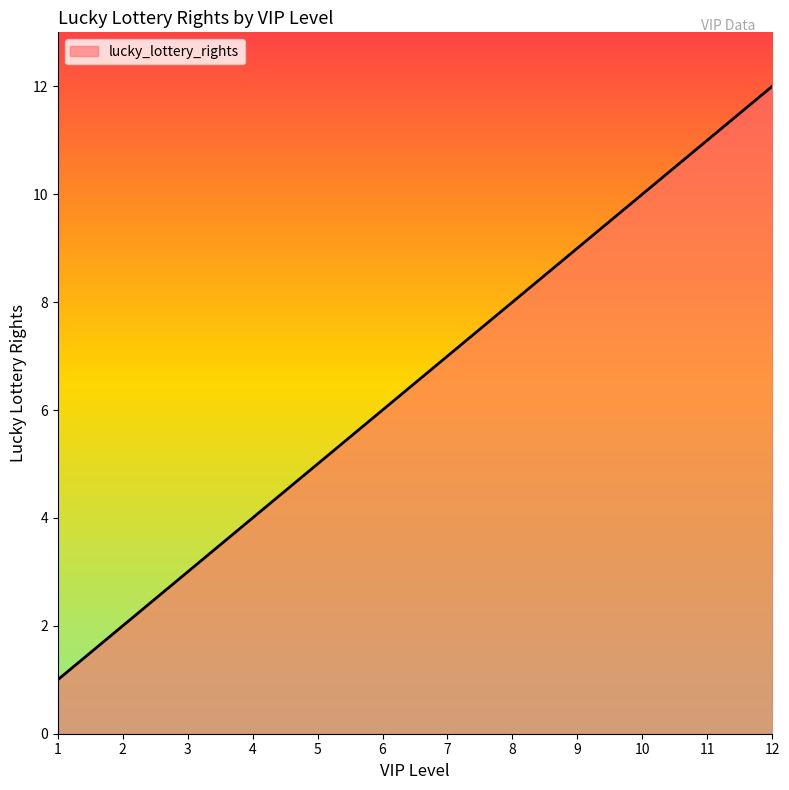

What is the ratio of the value at 12 to the value at 8?

1.5